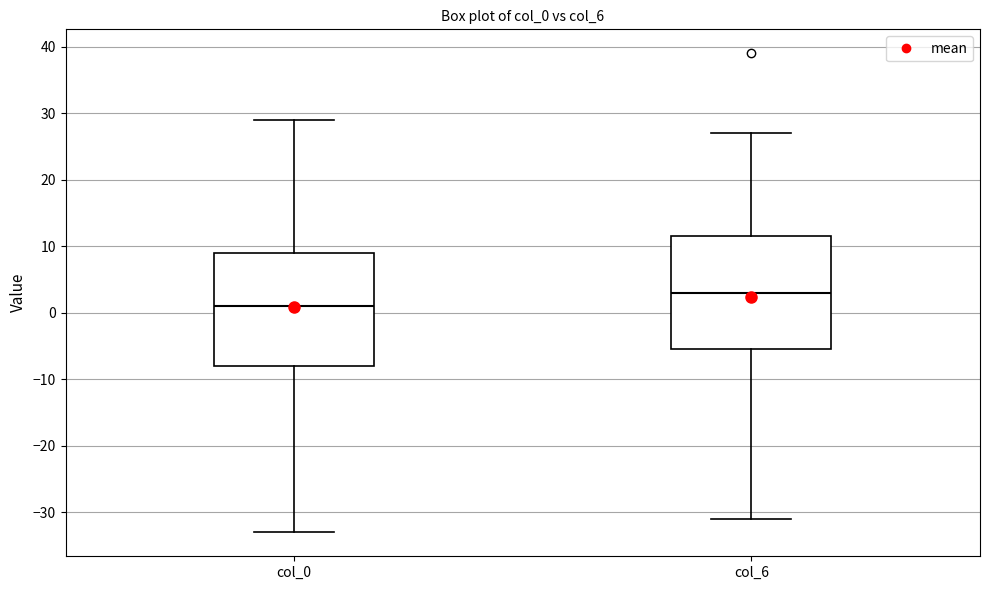

Which box's median line is the lowest?

col_0